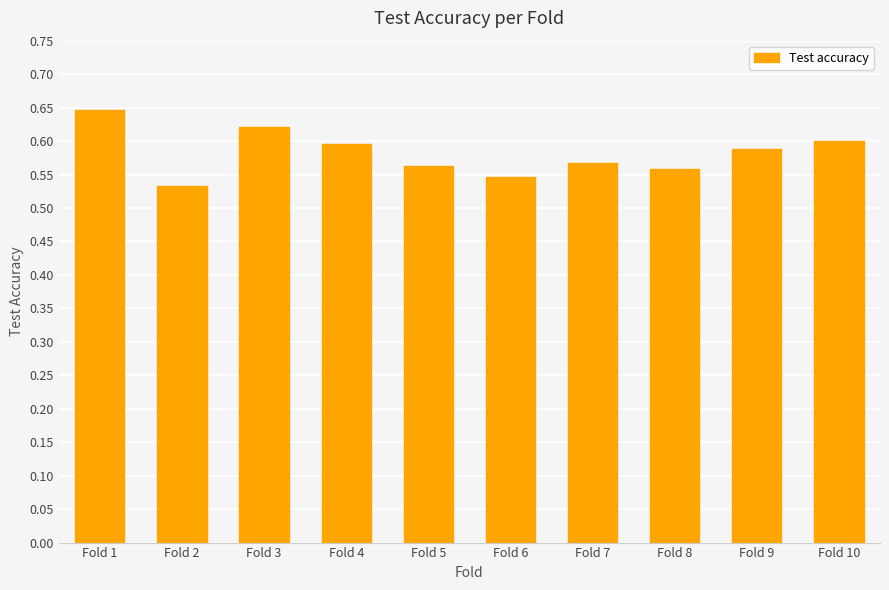

What is the change in value from Fold 3 to Fold 7?

-0.1